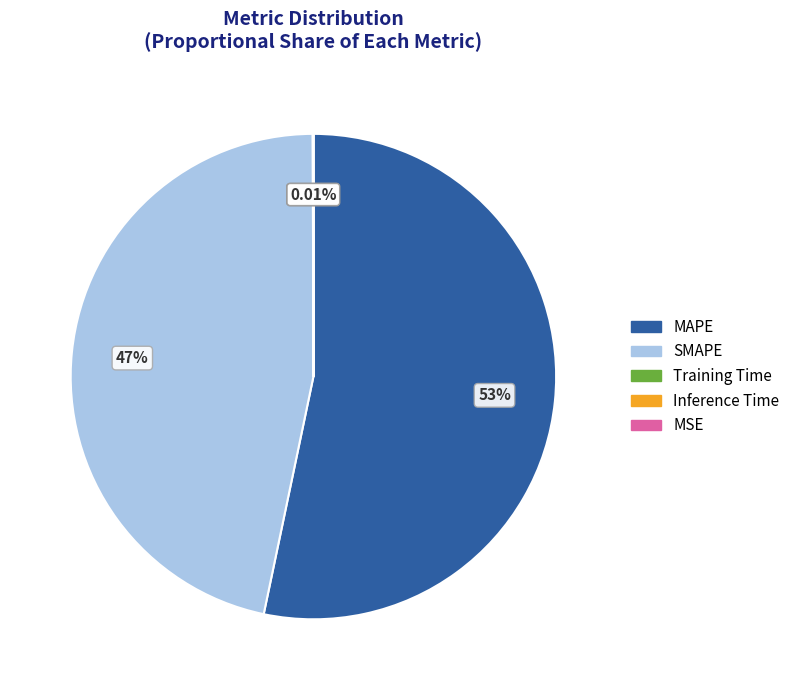

Is there any slice that represents more than half of the pie?

Yes